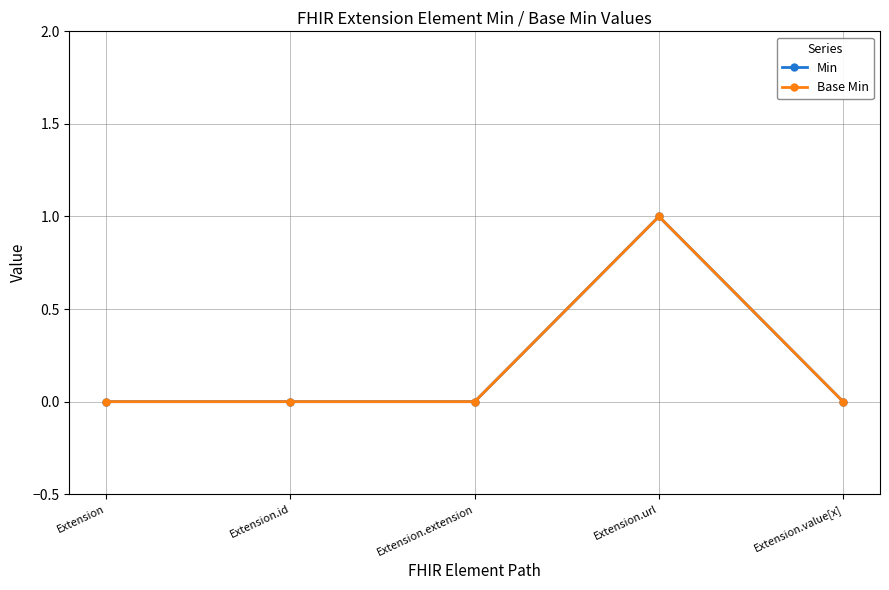

Does the chart have visible grid lines?

Yes